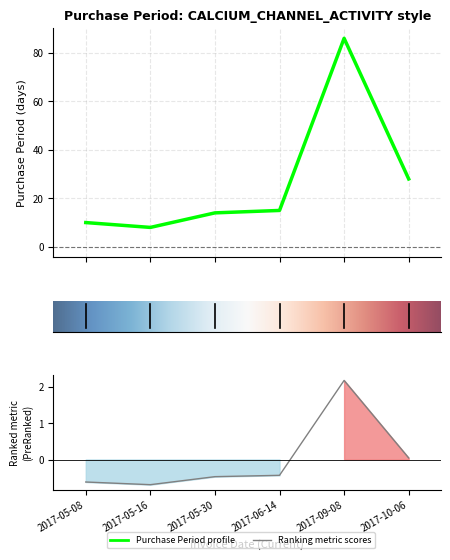

At which label does the data first exceed 15?

2017-09-08